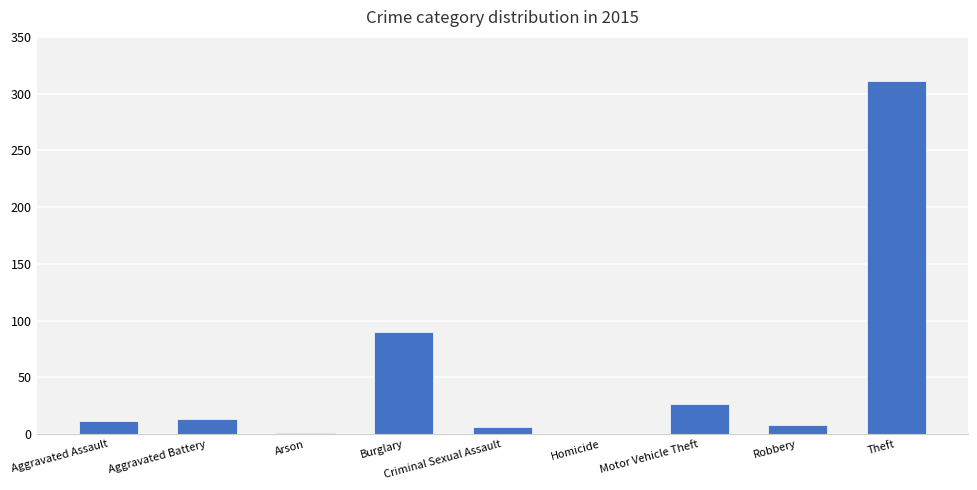

How many data points does each series have?

9